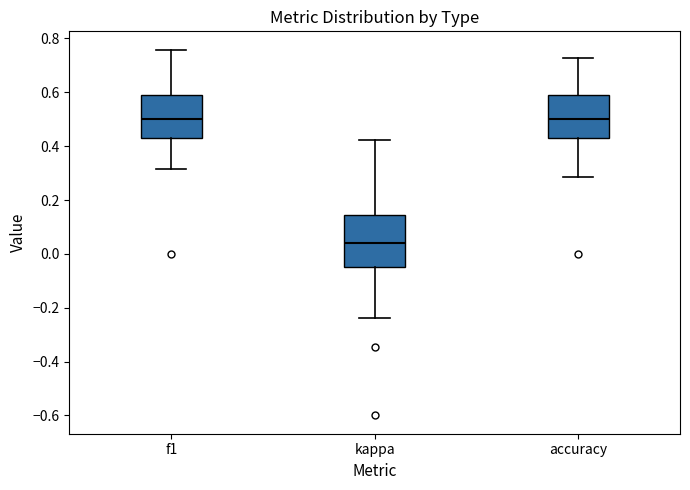

Where does the median line of the box for accuracy sit on the y-axis? The values are not printed on the chart, so give them approximately, as read against the axis.

0.50